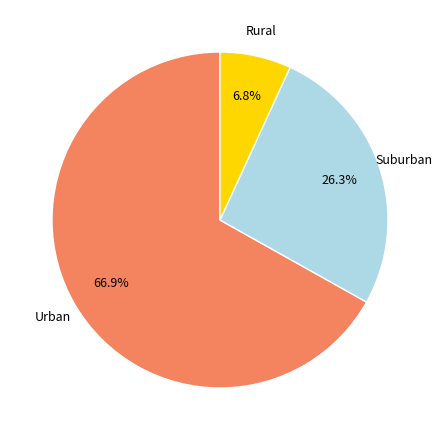

Does any single category account for the majority?

Yes